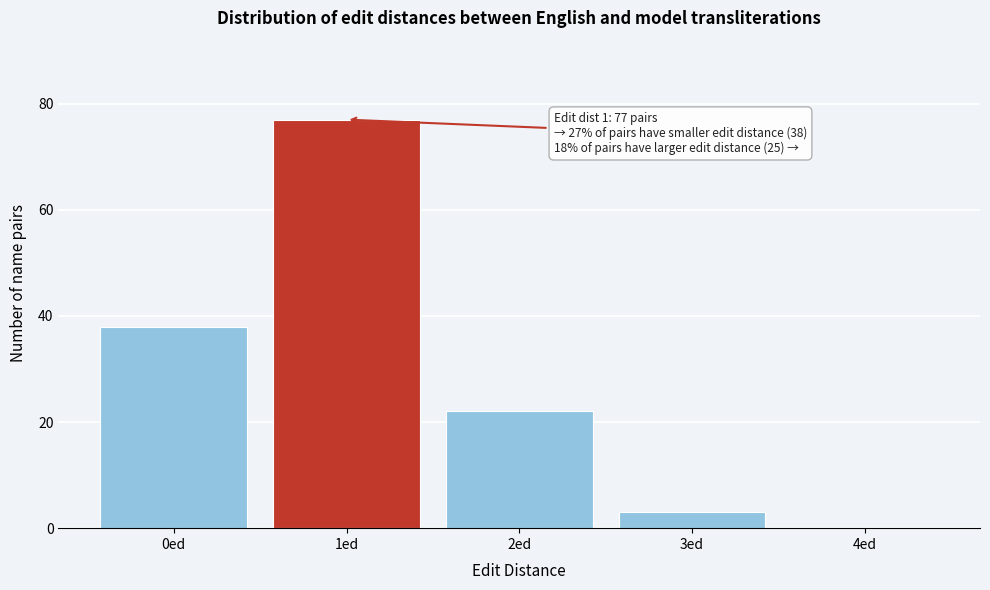

Reading right to left, list all the values displayed in this chart.

4ed=0	3ed=3	2ed=22	1ed=77	0ed=38